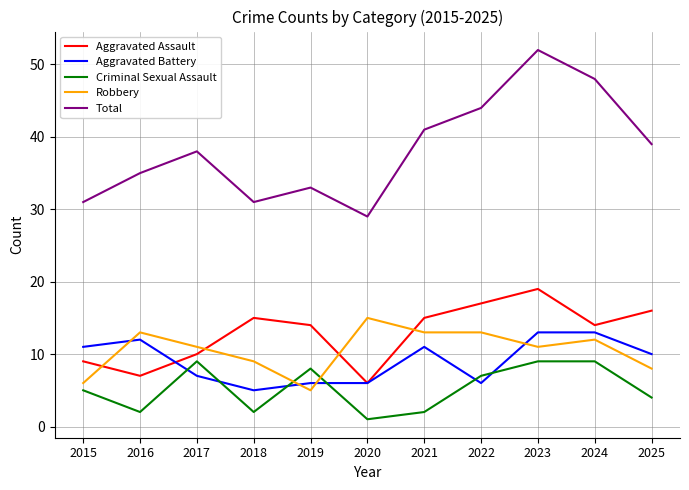

At which category does the chart reach its peak across all series?

2023